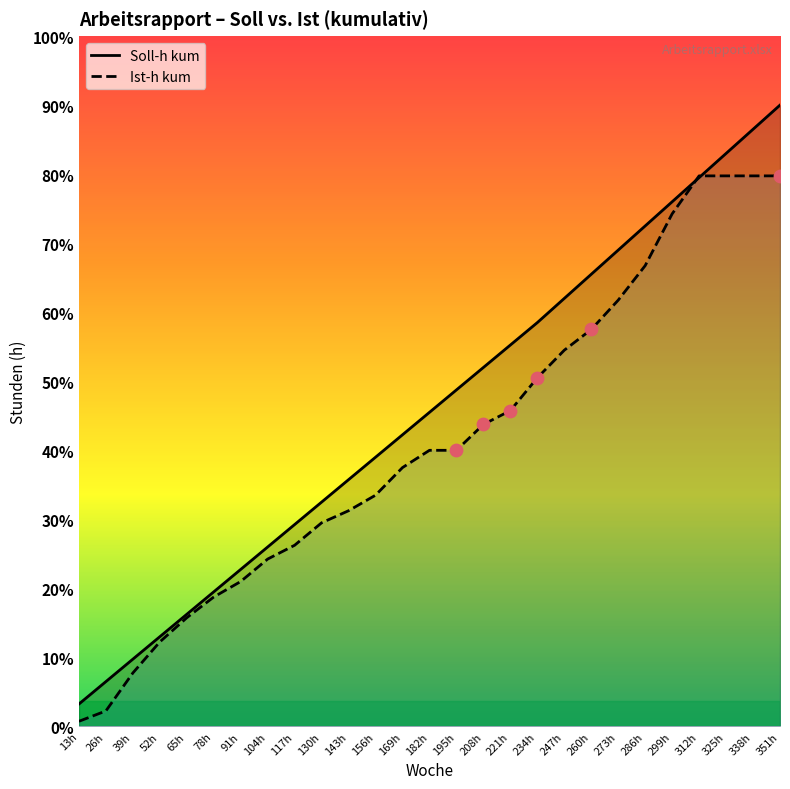

Is the value of Ist-h kum at 286h greater than the value of Soll-h kum at 169h?

Yes